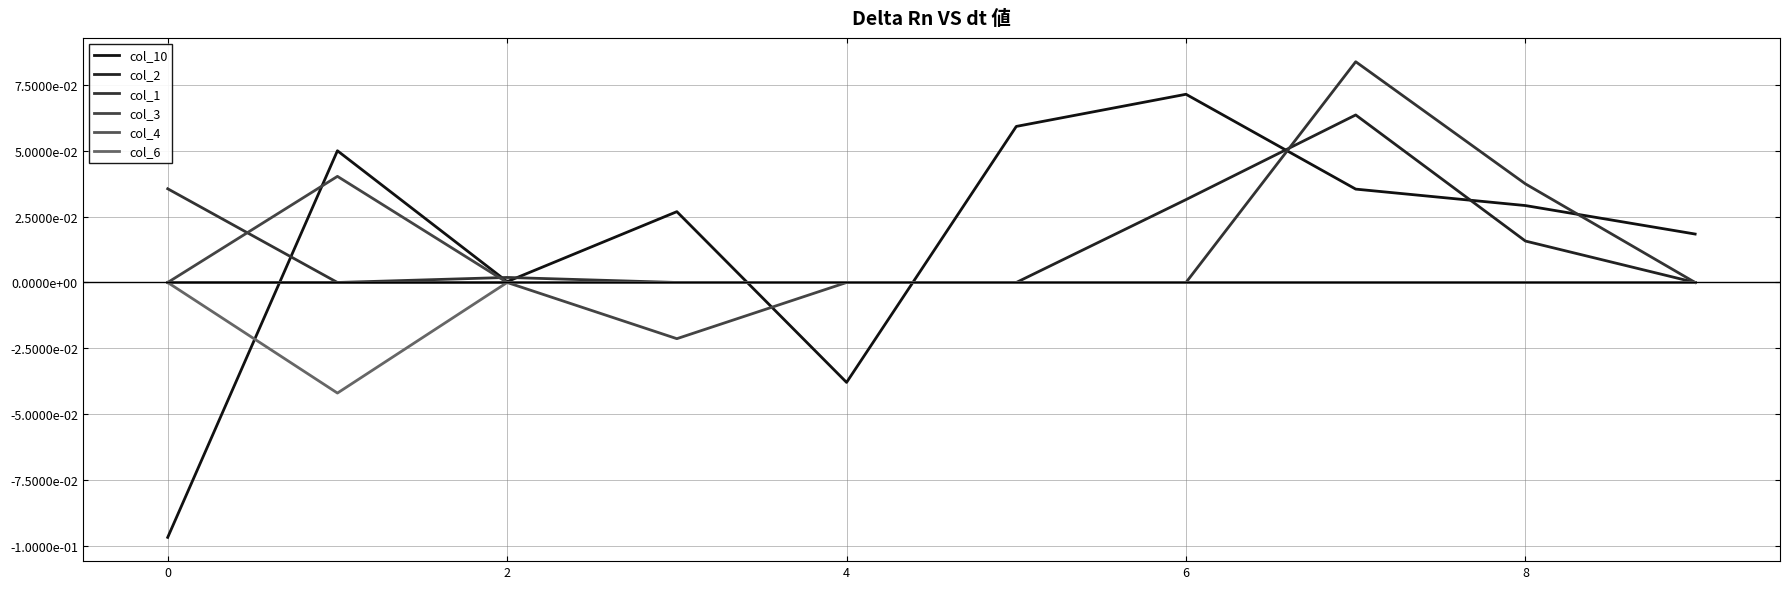

What are all the series names shown in the legend?

col_10, col_2, col_1, col_3, col_4, col_6